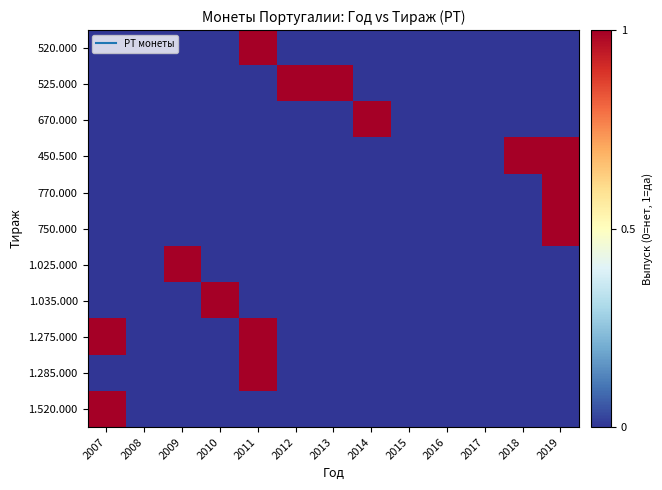

Between 2013 and 2018, which is larger?

2013